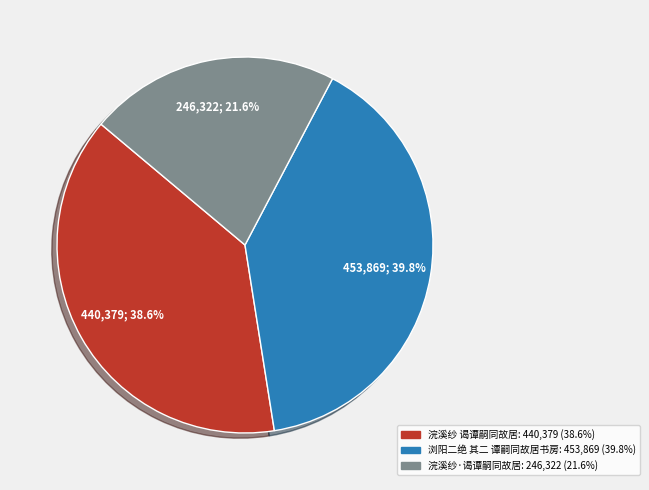

Is the sum of 浣溪纱·谒谭嗣同故居 and 浣溪纱 谒谭嗣同故居 greater than half?

Yes